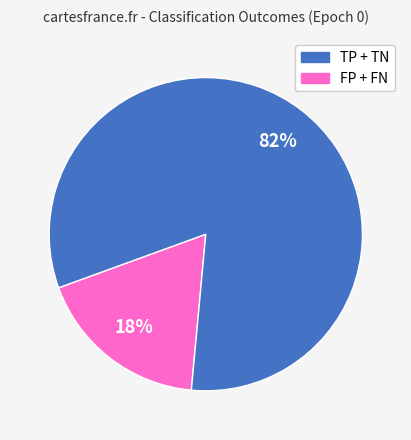

To the nearest percent, what is the average slice percentage?

50%